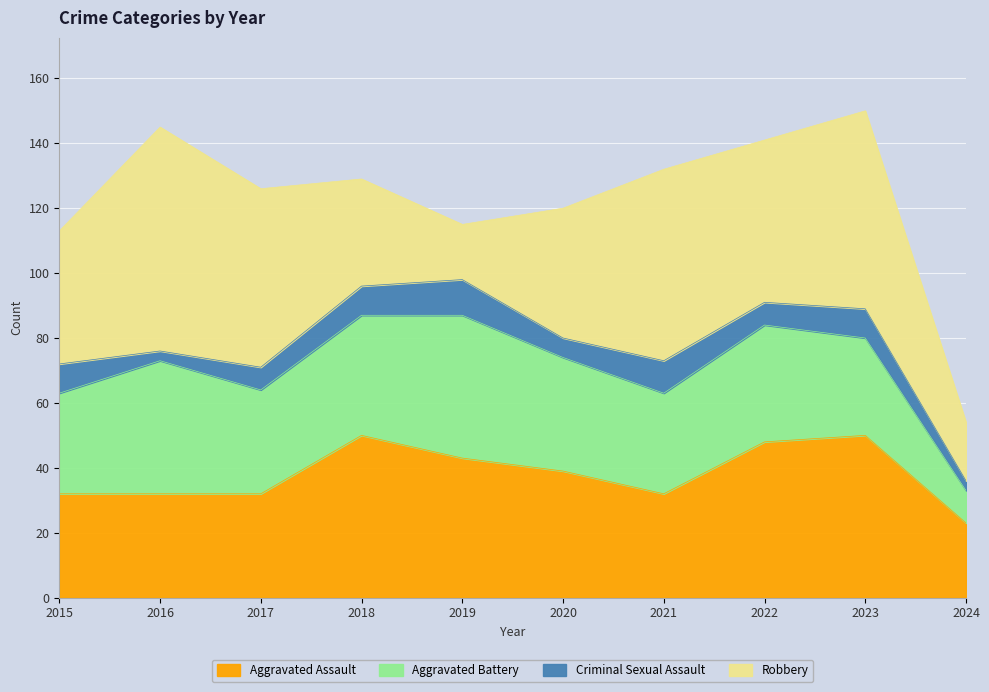

What is the minimum value shown in the chart?

3